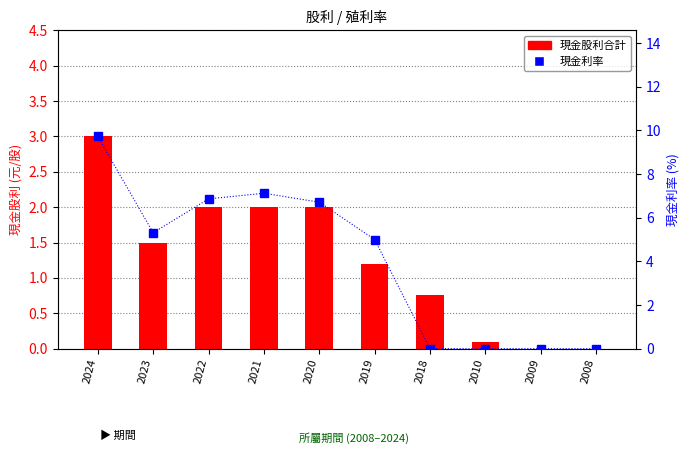

Count the number of categories in the chart.

10